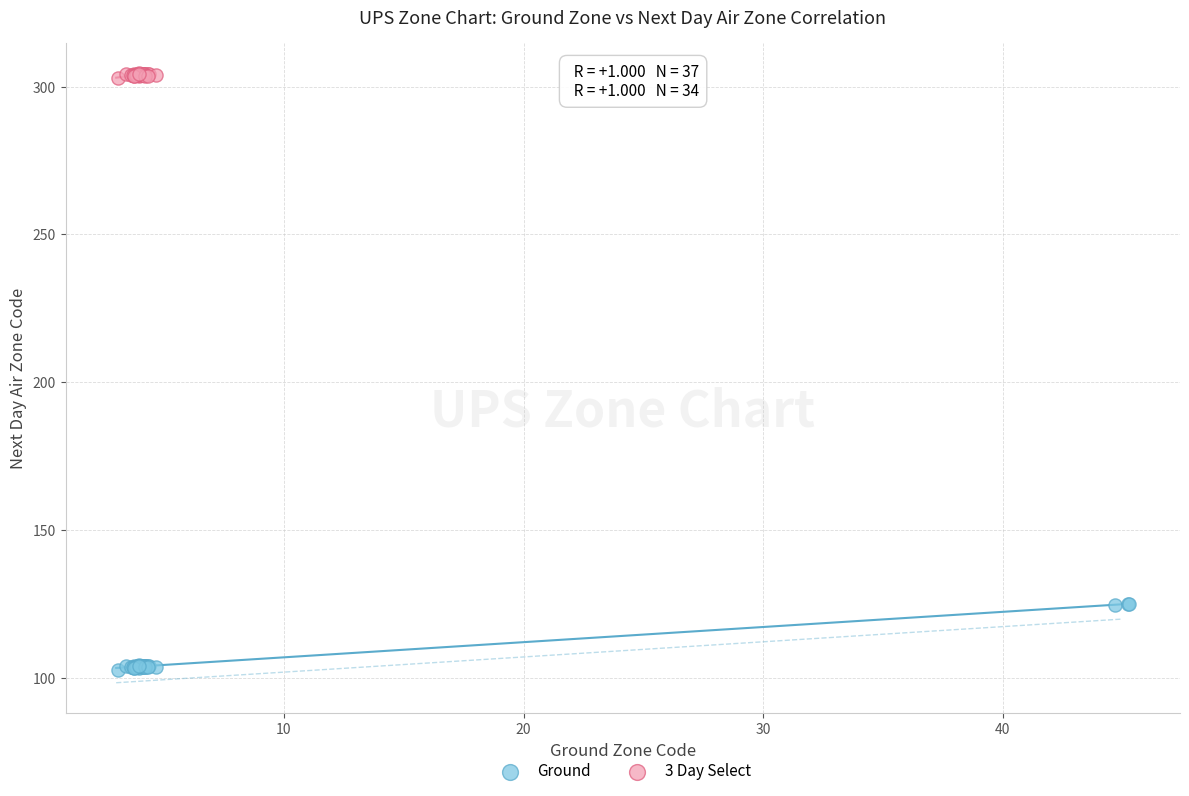

Which series contains the highest Y value?

3 Day Select